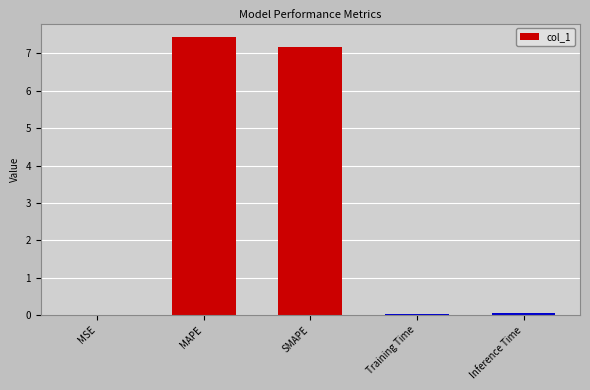

What is the greatest value displayed?

7.4